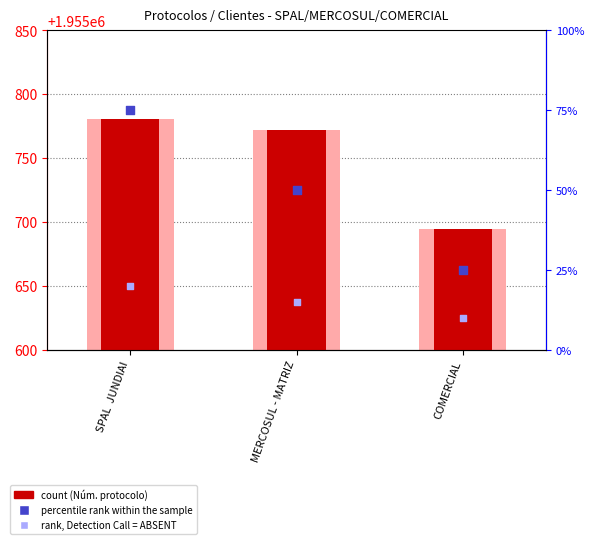

At which category is the sum across all series the highest?

SPAL  JUNDIAI